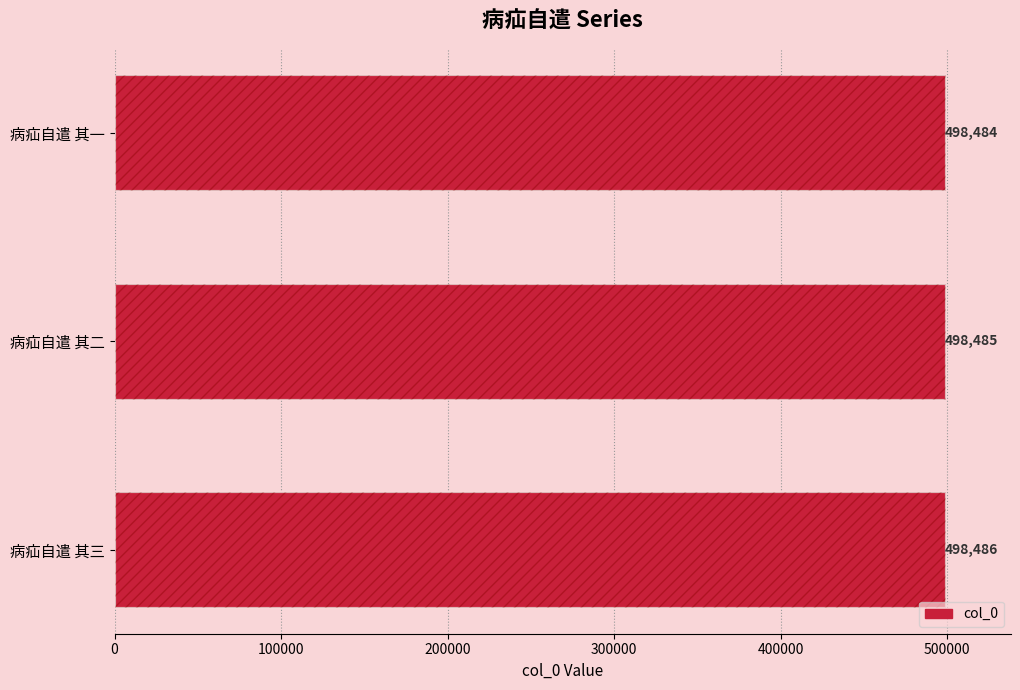

How many values are between 498484 and 498486?

3